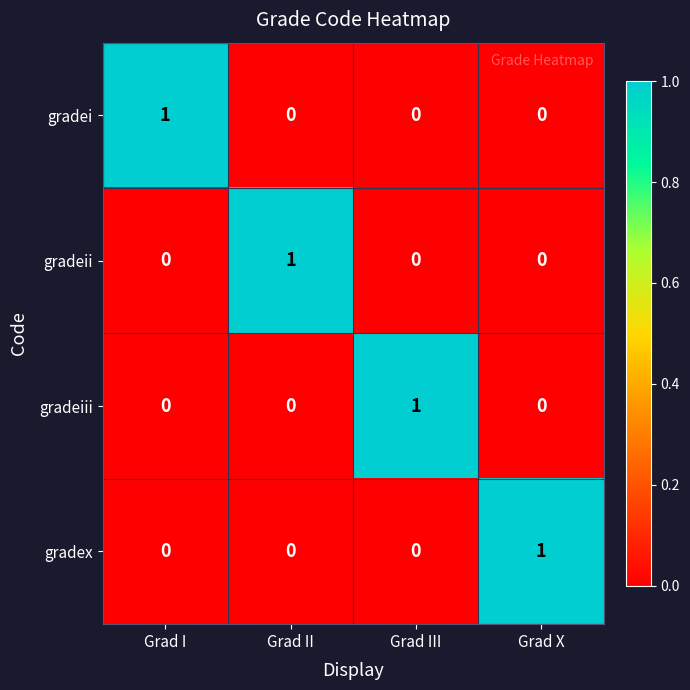

What is the total value across all series at Grad III?

1